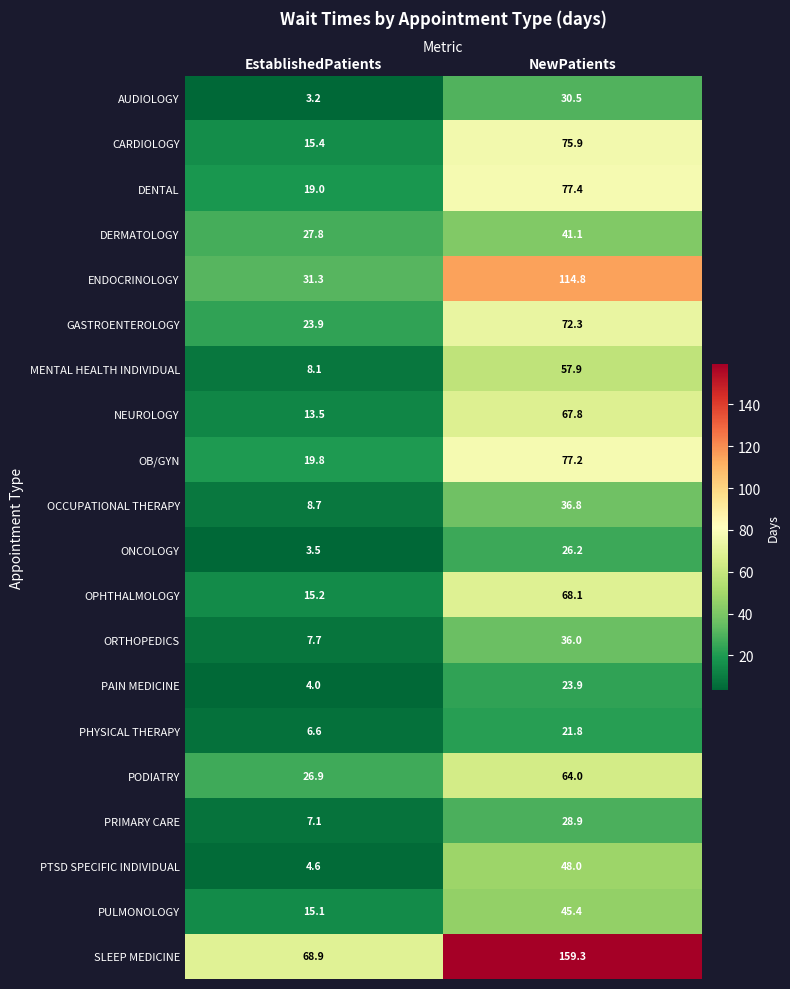

Rank the series by their maximum value, from highest to lowest.

SLEEP MEDICINE, ENDOCRINOLOGY, DENTAL, OB/GYN, CARDIOLOGY, GASTROENTEROLOGY, OPHTHALMOLOGY, NEUROLOGY, PODIATRY, MENTAL HEALTH INDIVIDUAL, PTSD SPECIFIC INDIVIDUAL, PULMONOLOGY, DERMATOLOGY, OCCUPATIONAL THERAPY, ORTHOPEDICS, AUDIOLOGY, PRIMARY CARE, ONCOLOGY, PAIN MEDICINE, PHYSICAL THERAPY